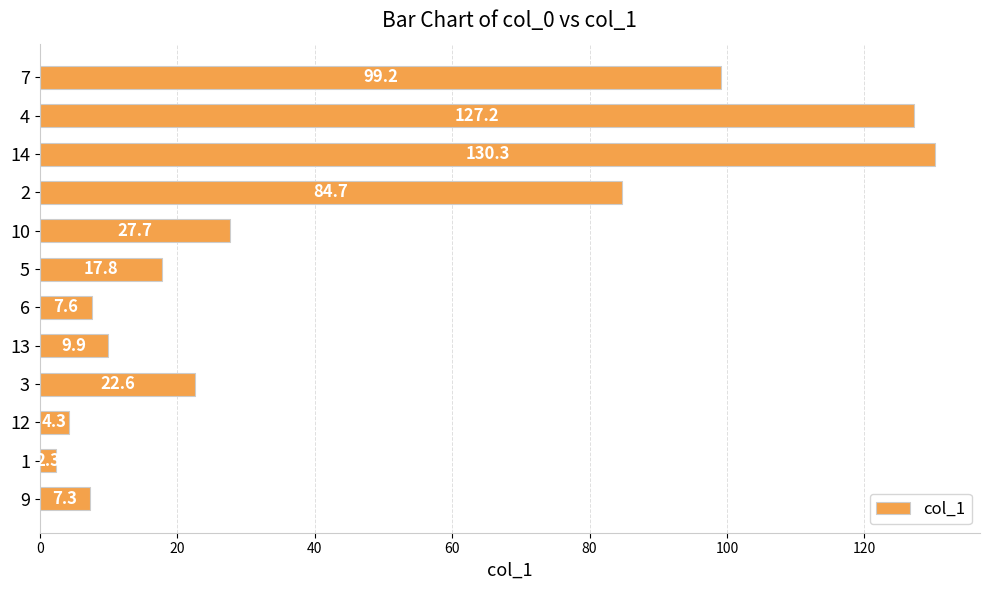

The value at 10 is 27.7. True or false?

True